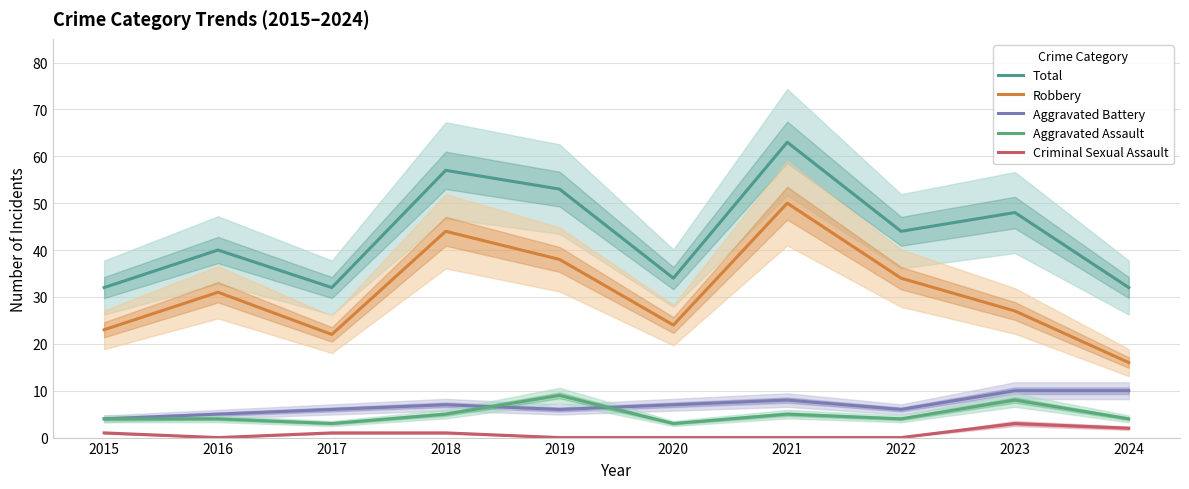

At how many categories does at least one series exceed 33?

7